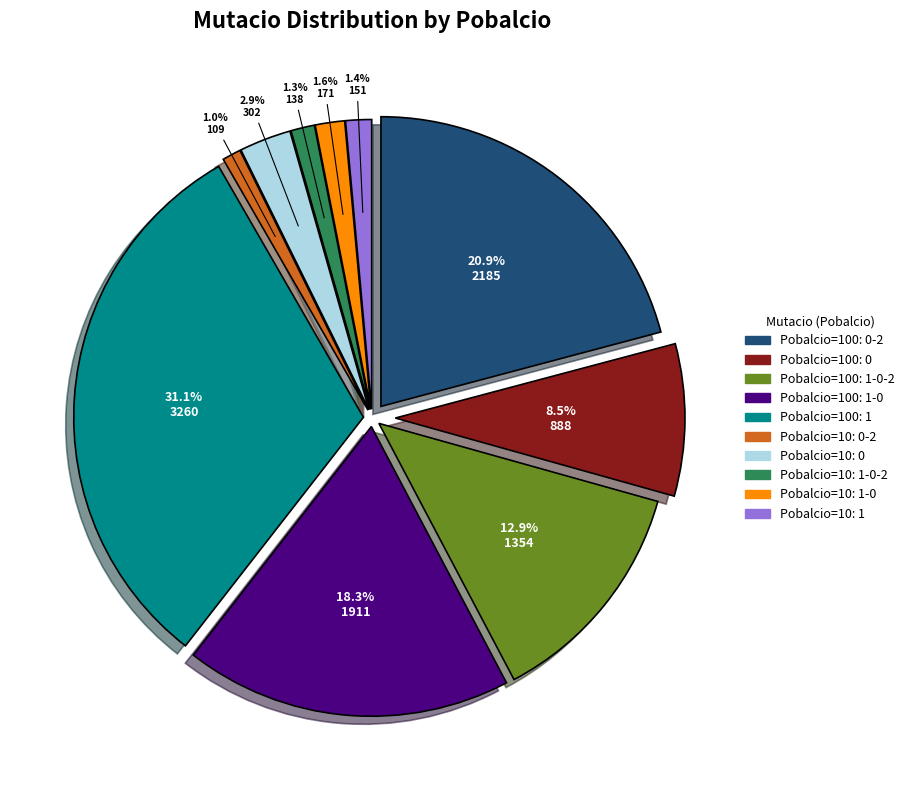

How many slices are in this pie chart?

10